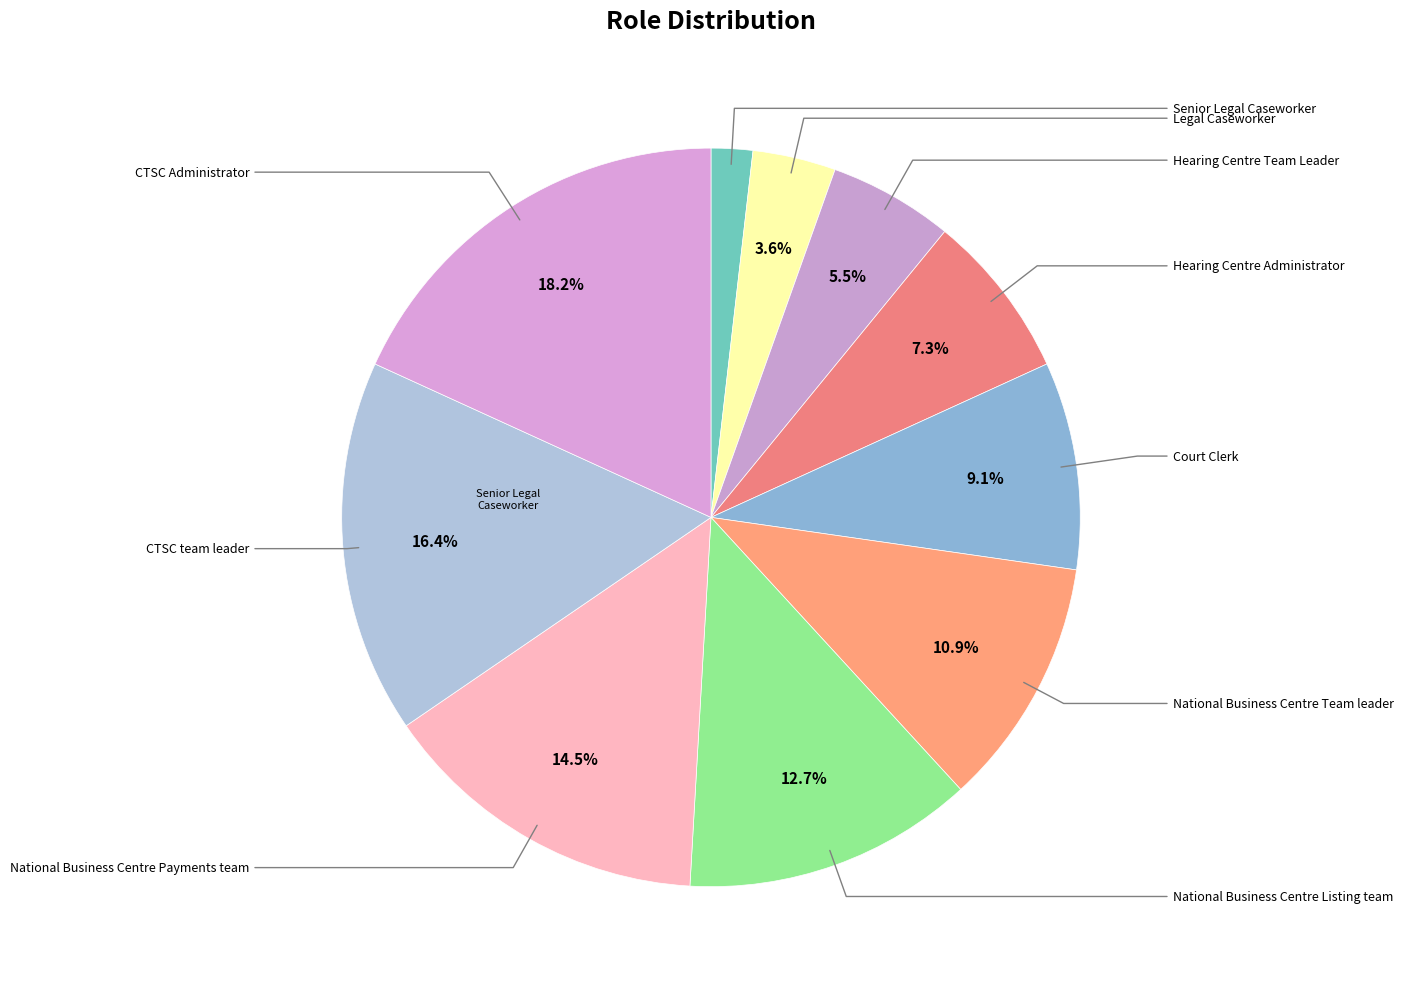

How many segments does this pie chart have?

10